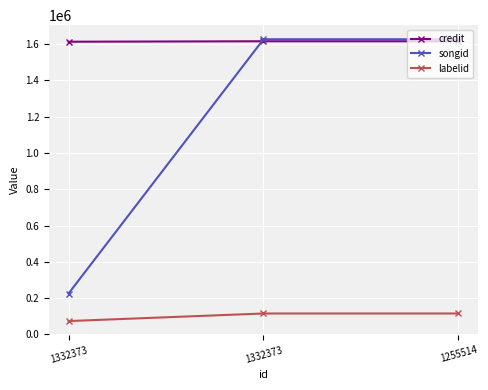

Which category has the highest value in the songid series?

1332373